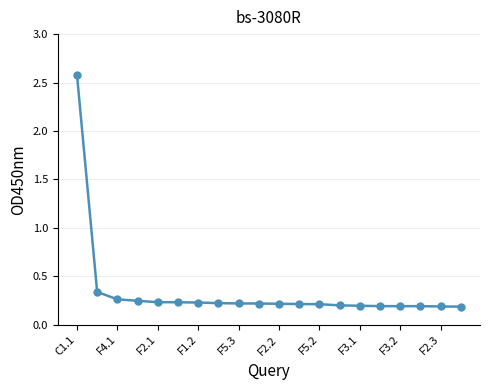

What is the greatest value displayed?

2.6